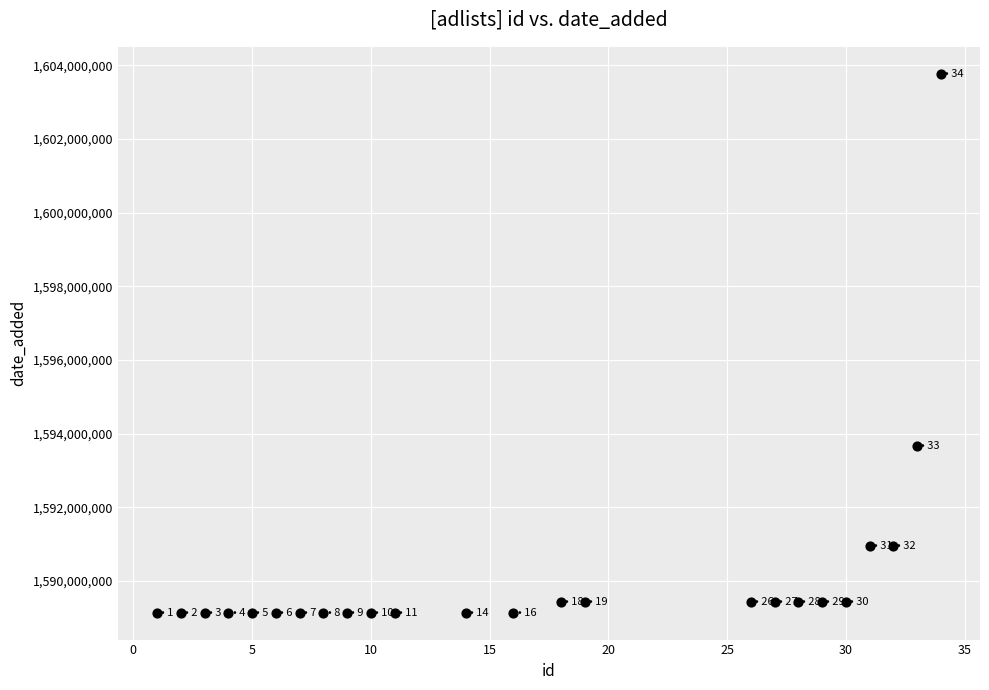

What is the range of Y values (max minus min)?

14626619